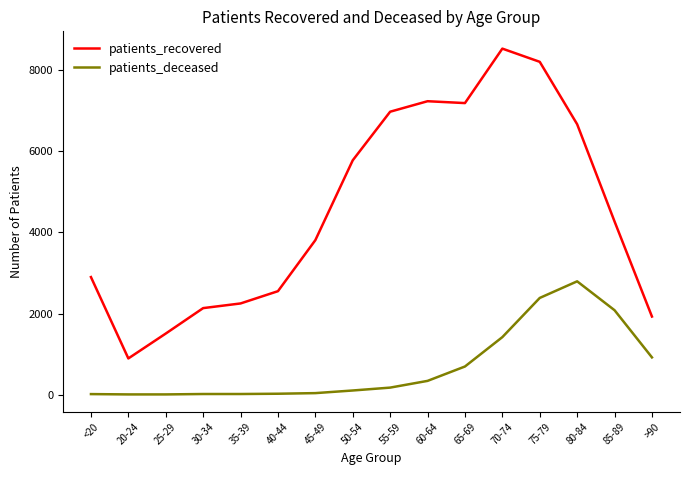

At which label does patients_recovered reach its peak?

70-74